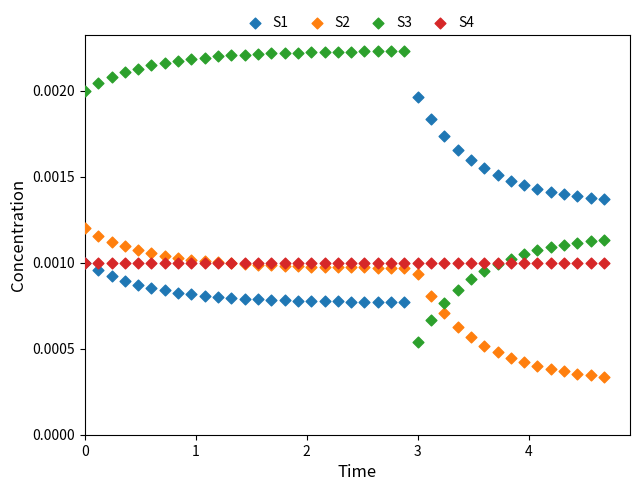

What are all the series names shown in the legend?

S1, S2, S3, S4